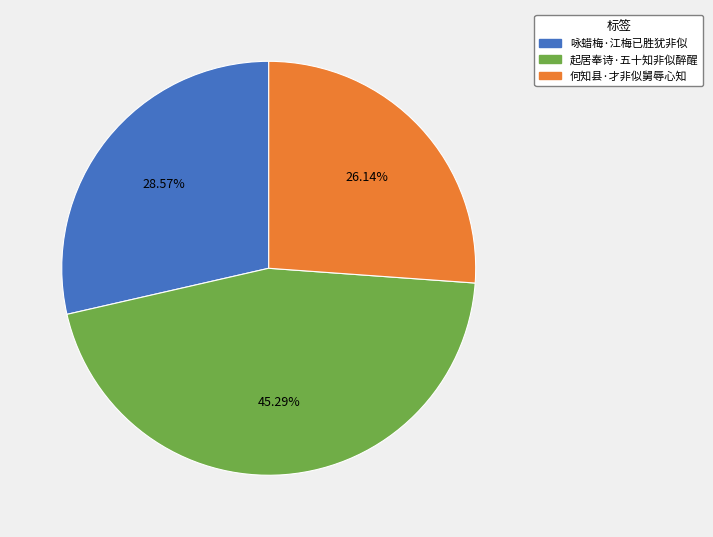

Is it true that 起居奉诗·五十知非似醉醒 is 45% of the pie?

True